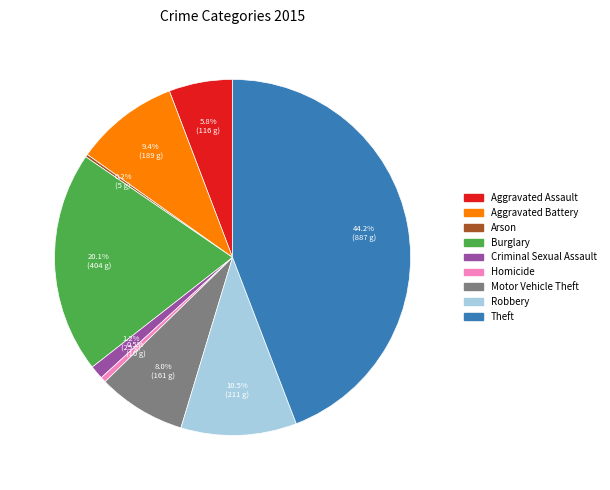

To the nearest percent, what is the combined percentage of Homicide and Aggravated Battery?

10%